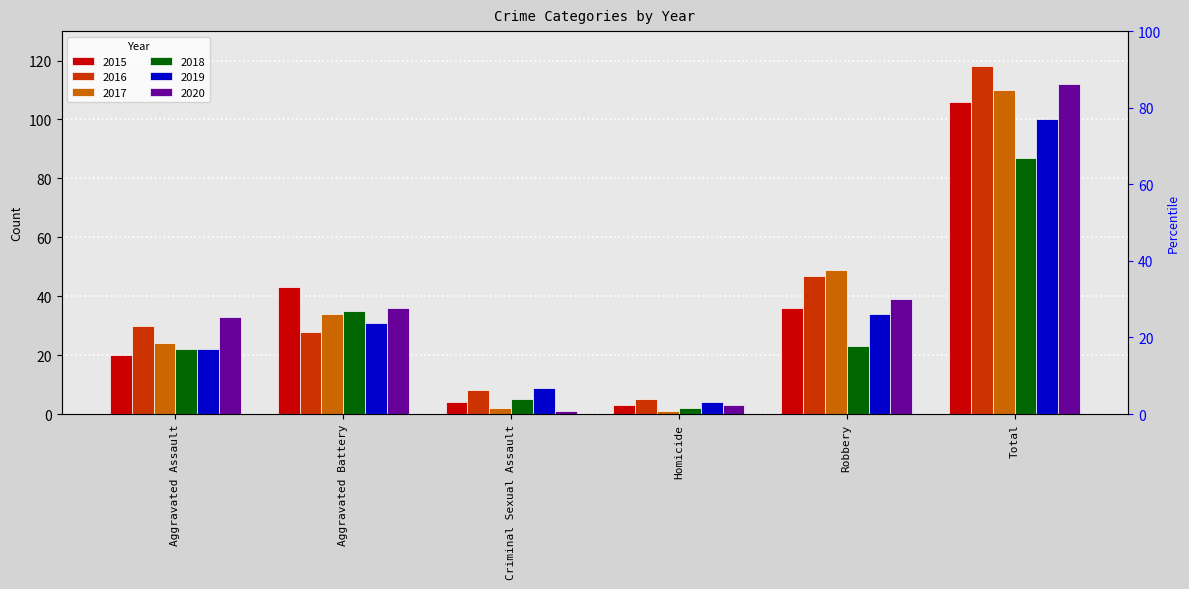

List the series in order of their peak value, lowest first.

2018, 2019, 2015, 2017, 2020, 2016